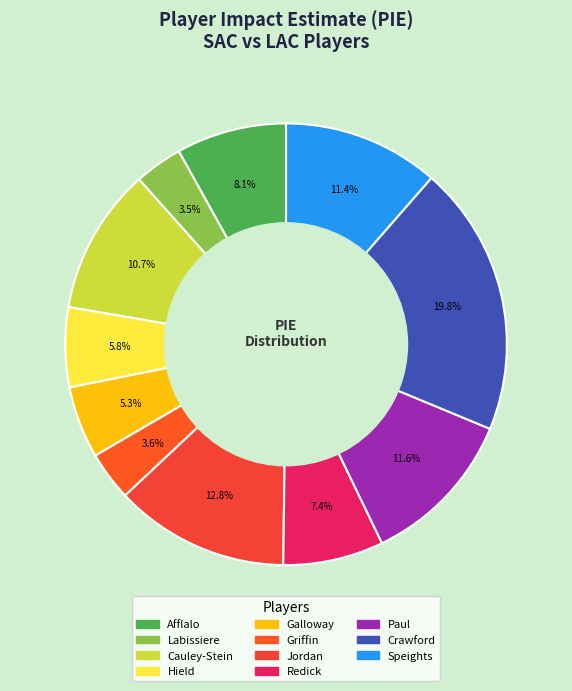

What is the largest slice in the pie chart?

Crawford